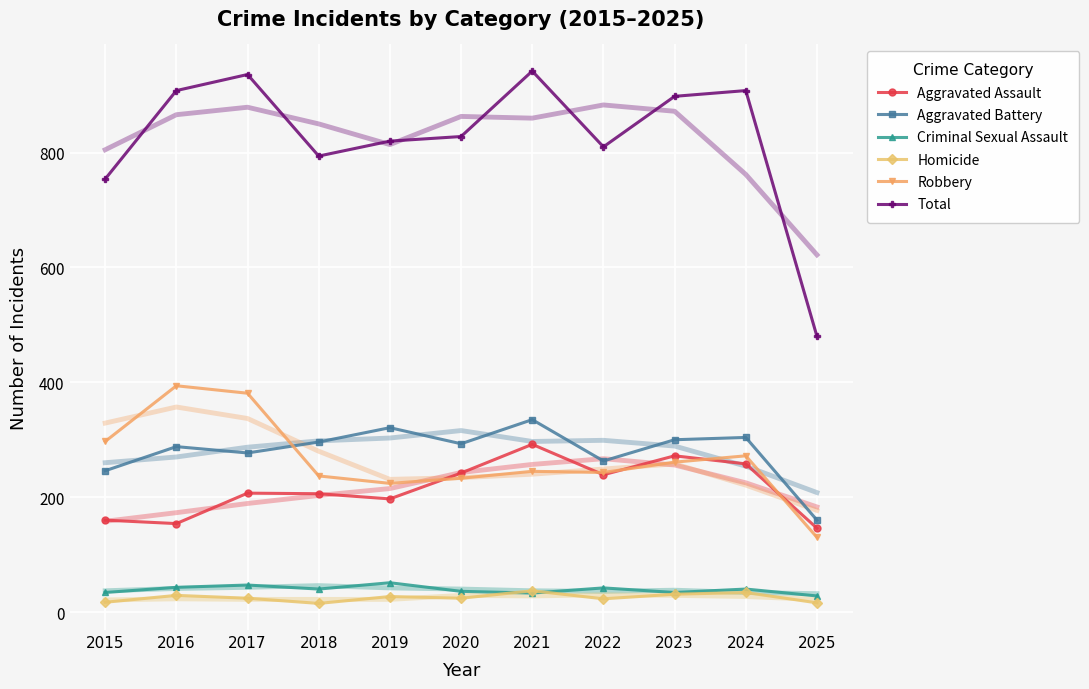

Reading right to left, transcribe all the data shown in this chart.

Aggravated Assault: 146	258	272	239	292	242	197	206	207	154	160
Aggravated Battery: 160	304	300	263	335	293	321	296	277	288	246
Criminal Sexual Assault: 28	40	34	42	33	36	51	40	47	43	34
Homicide: 16	34	31	23	37	24	27	15	24	29	17
Robbery: 130	272	261	243	245	233	224	237	381	394	297
Total: 480	908	898	810	942	828	820	794	936	908	754